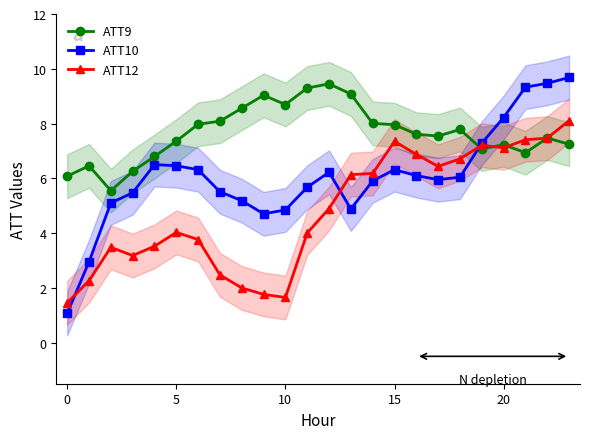

What is the value of the ATT10 point at the 8th from the left?

5.5